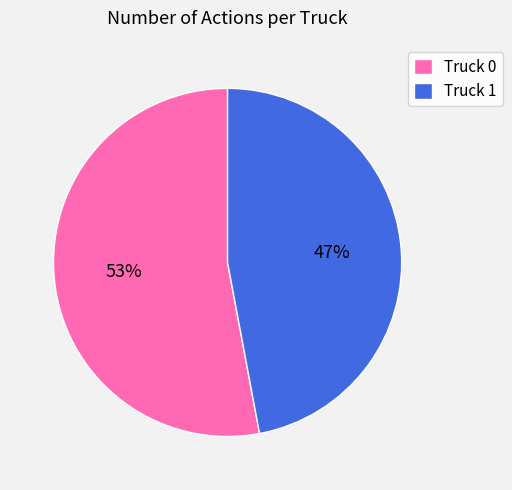

What is the ratio of the value at Truck 0 to the value at Truck 1?

1.1